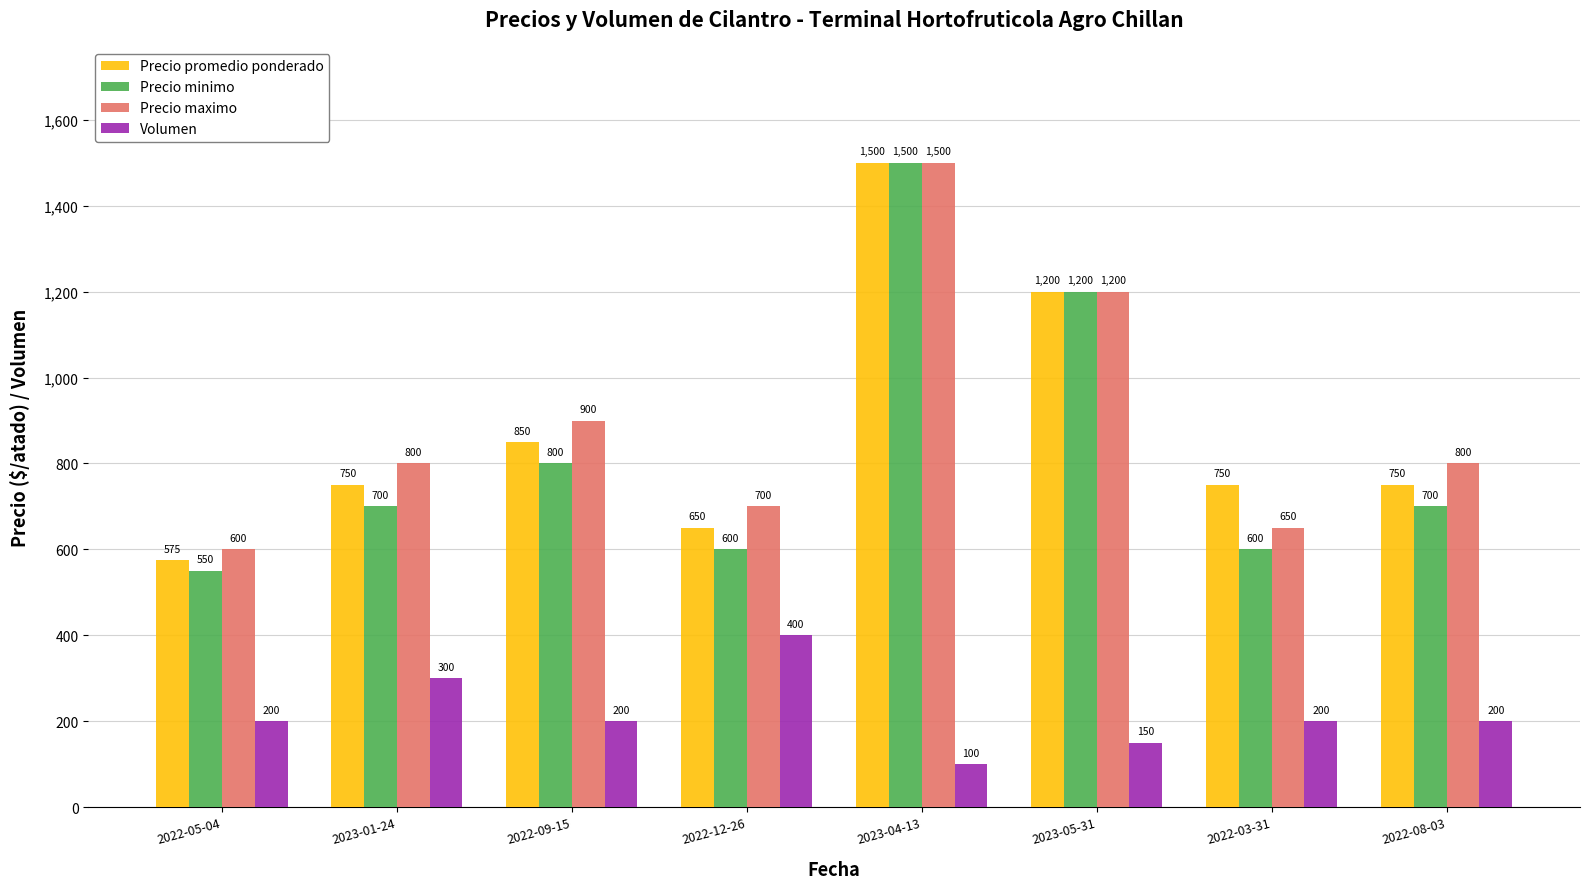

What is the value of the Volumen bar at the 8th from the left?

200